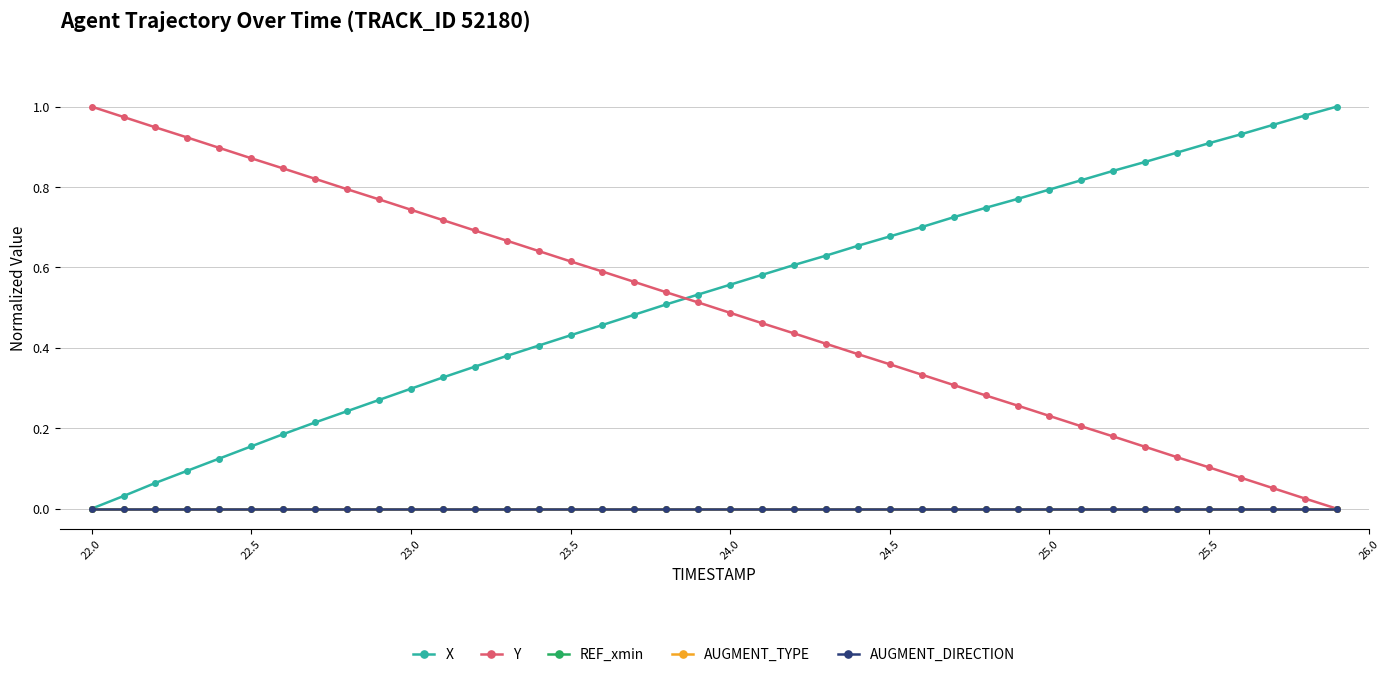

Is this an area chart (filled region under the line)?

No